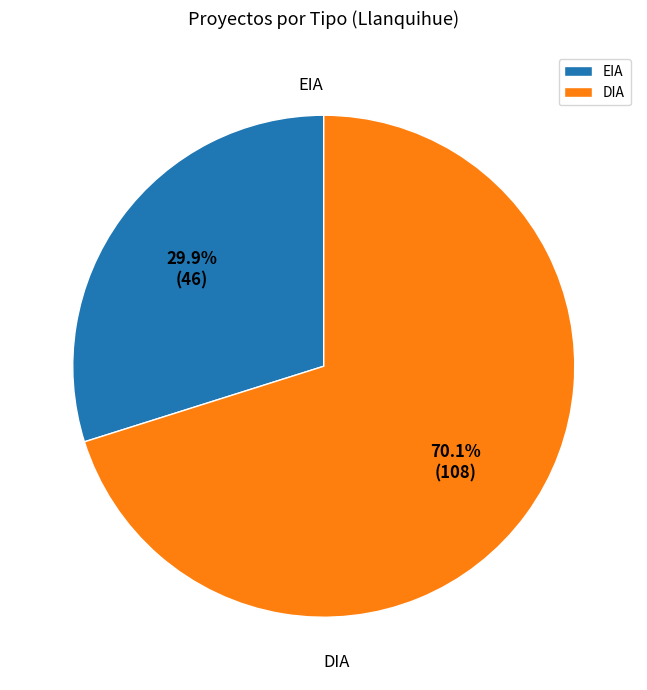

Which has a higher value, DIA or EIA?

DIA